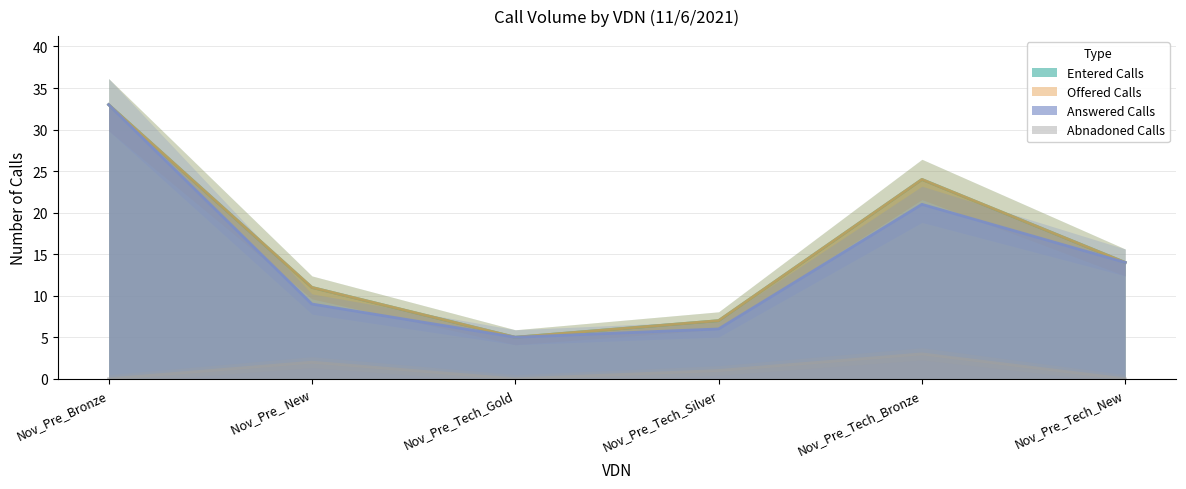

At which label does Entered Calls reach its minimum?

Nov_Pre_Tech_Gold